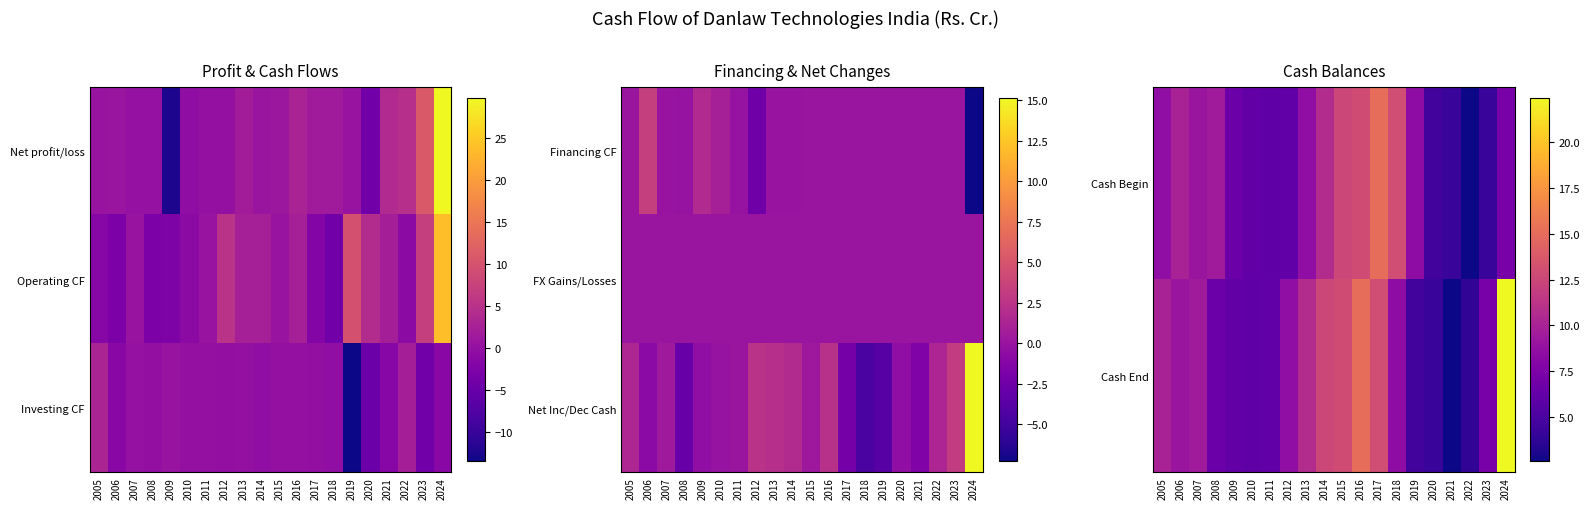

At which category is the sum across all series the highest?

2024